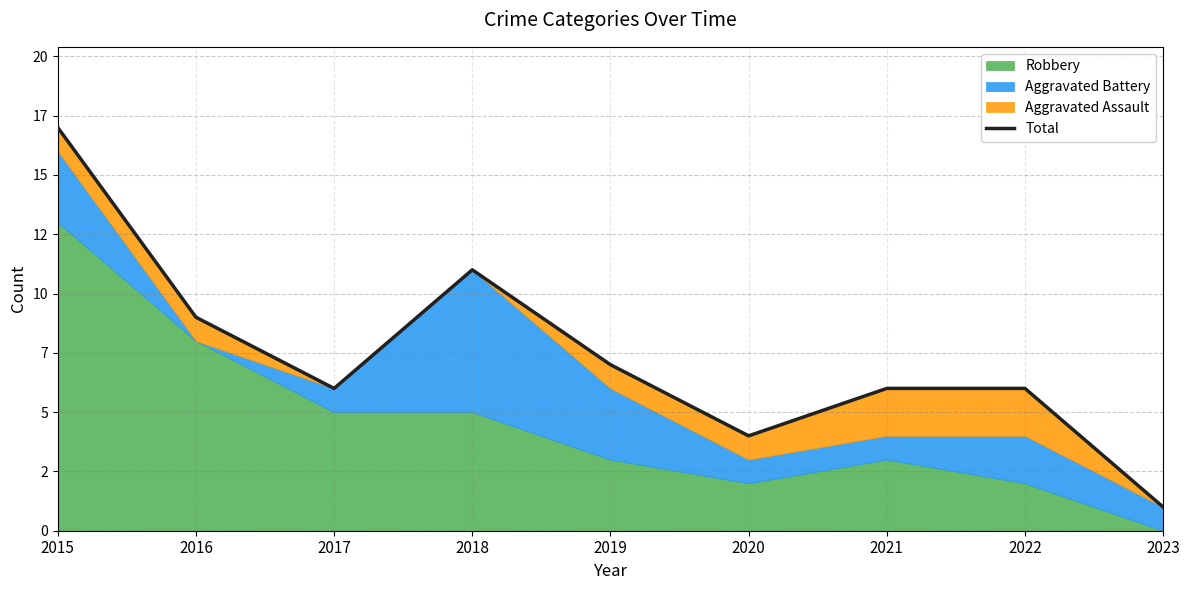

True or false: the data shows 11 at 2018.

True